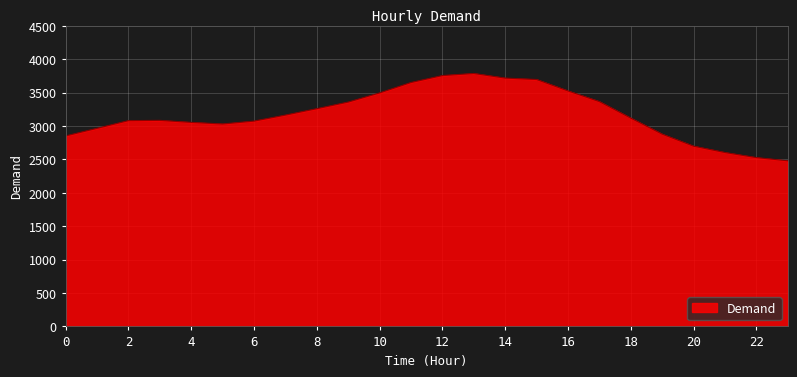

What is the difference between the maximum and minimum values?

1307